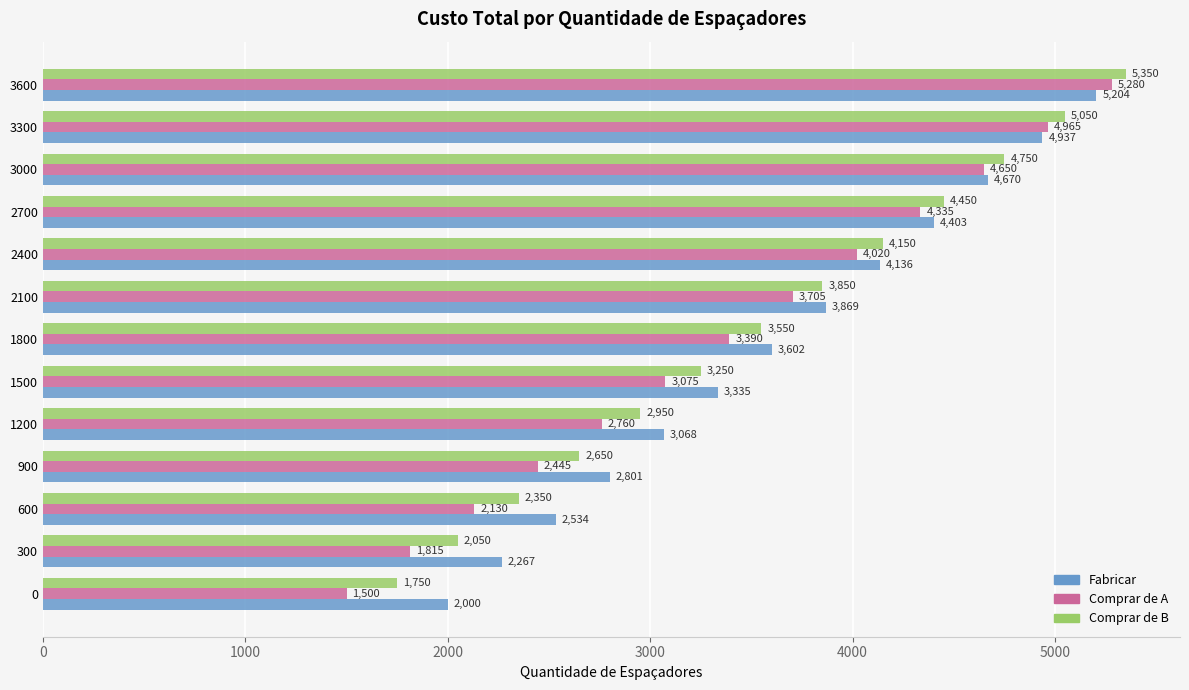

Which series has the widest spread of values?

Comprar de A